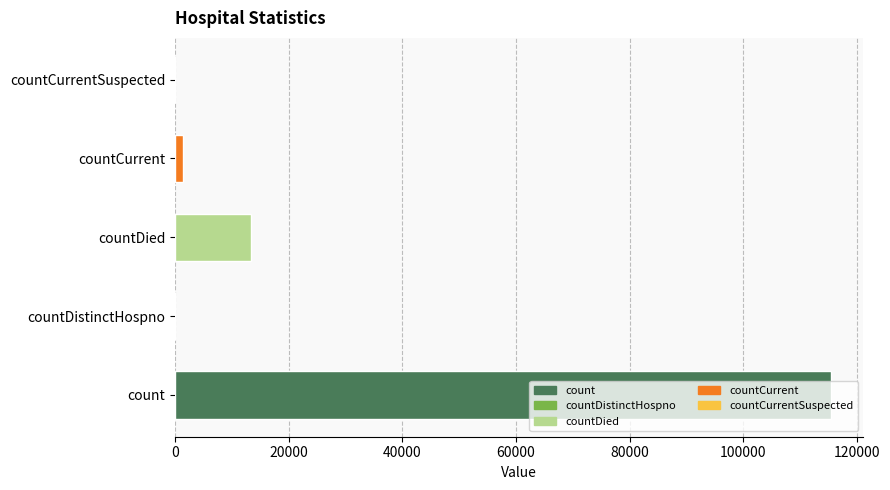

What is the value of the 3rd bar from the left?

13343